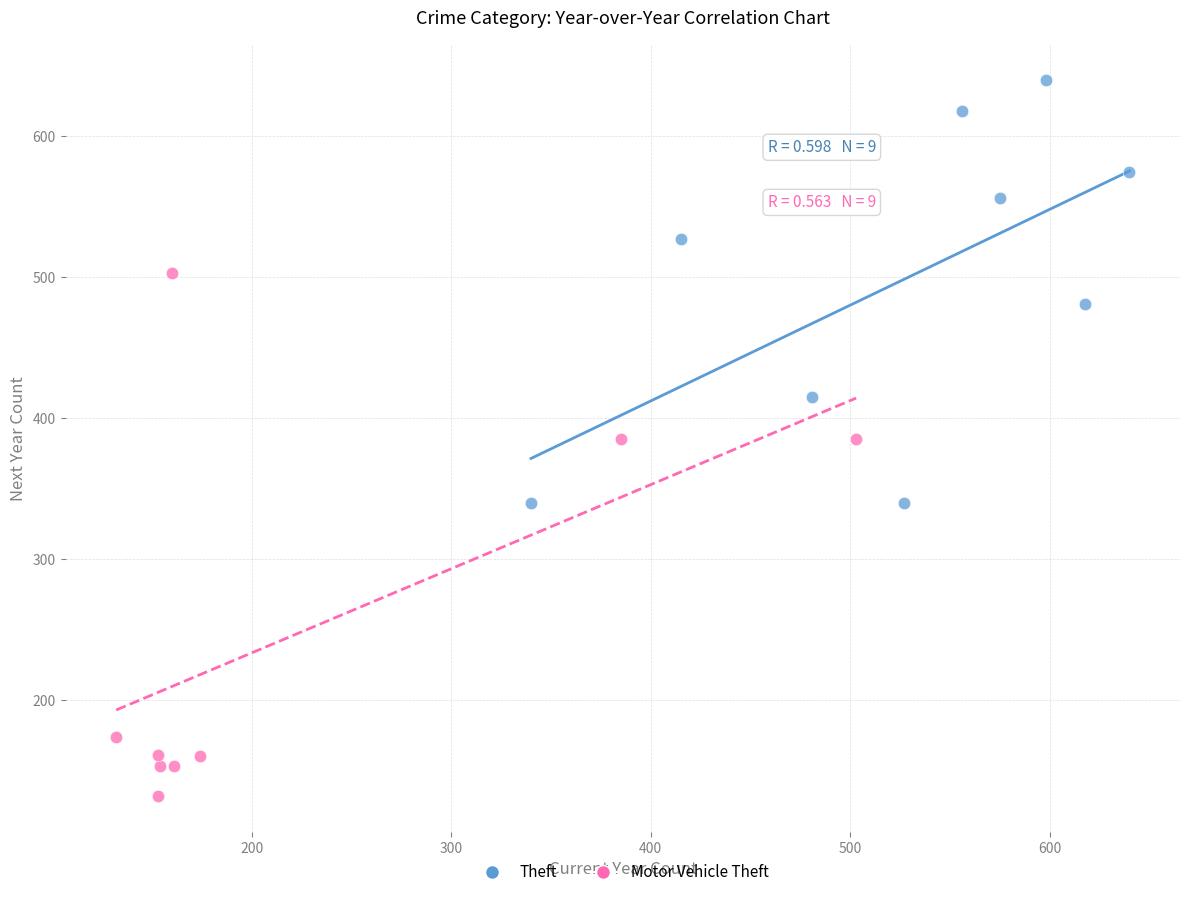

What are all the series names shown in the legend?

Theft, Motor Vehicle Theft